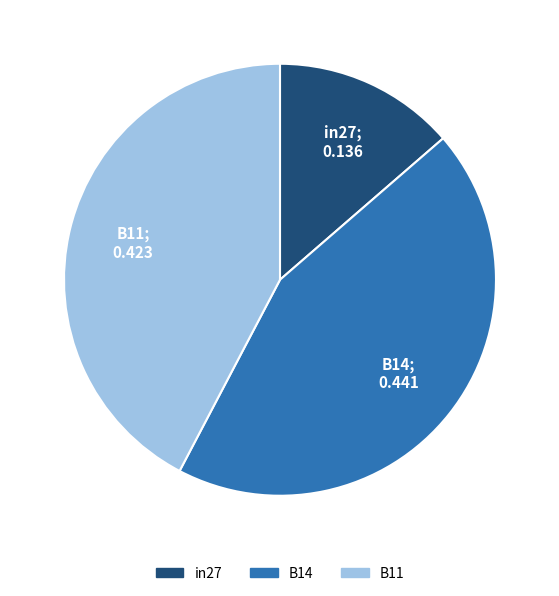

Do B11 and B14 together represent more than half of the pie?

Yes